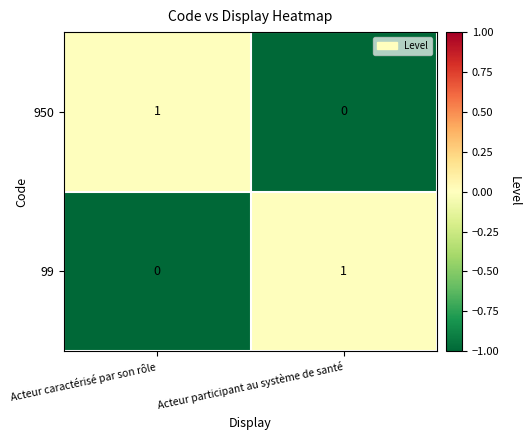

Where is 950 nearest to the value 0?

Acteur participant au système de santé